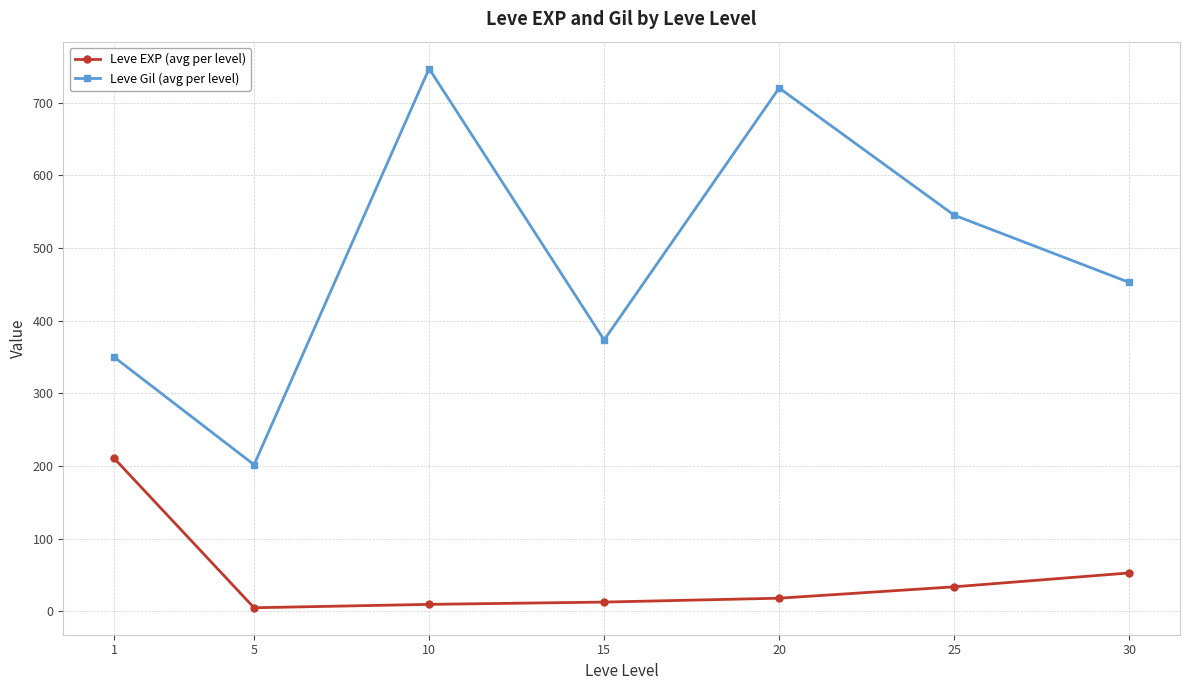

Rank the series by their average value, from lowest to highest.

Leve EXP (avg per level), Leve Gil (avg per level)